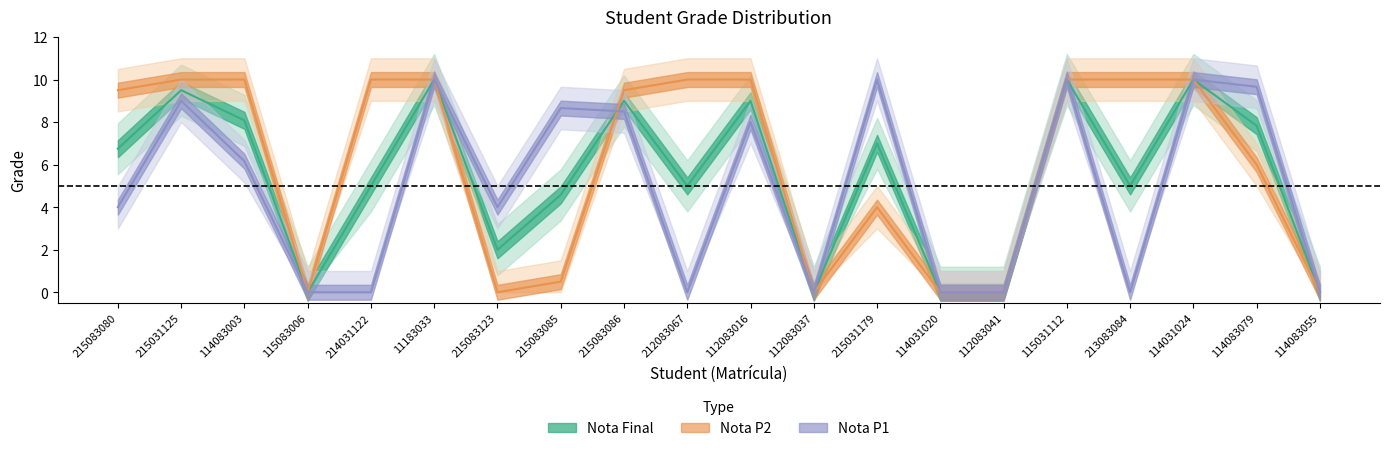

What is the average value of the Nota P1 series?

4.9